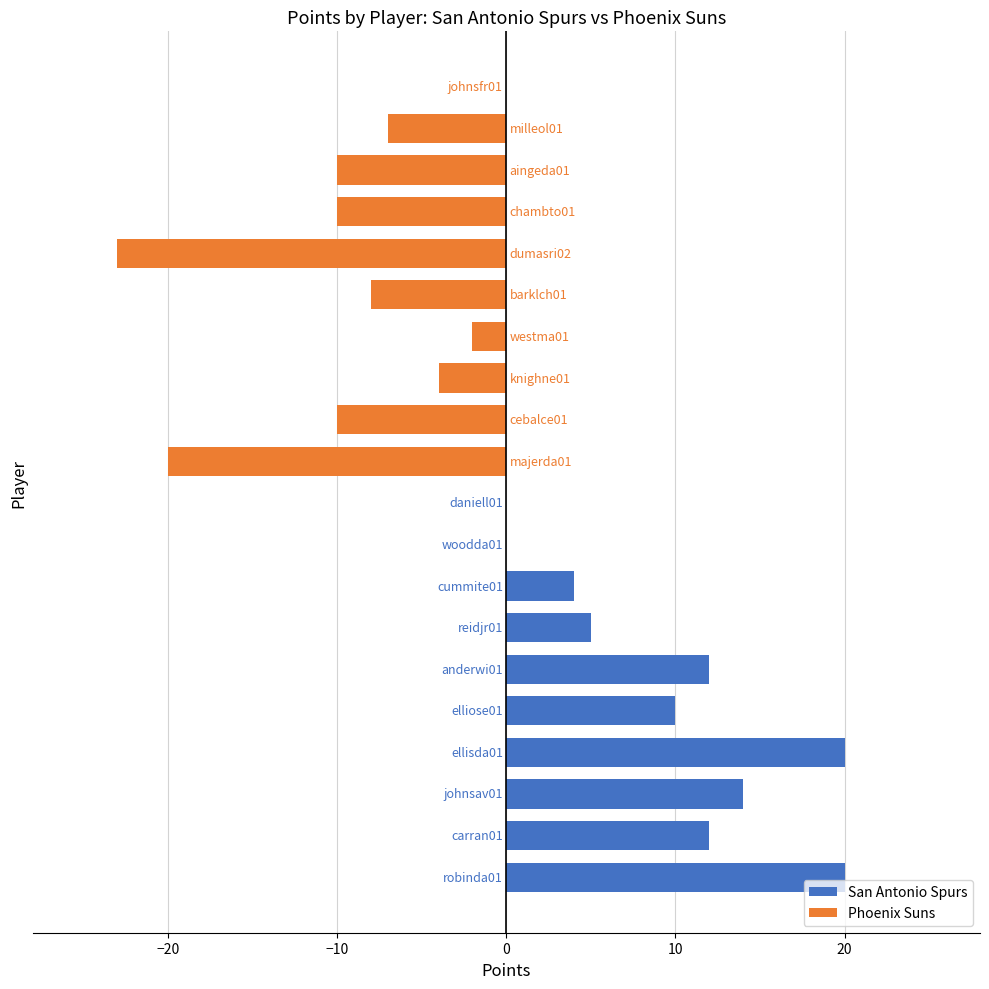

What is the maximum value shown in the chart?

20